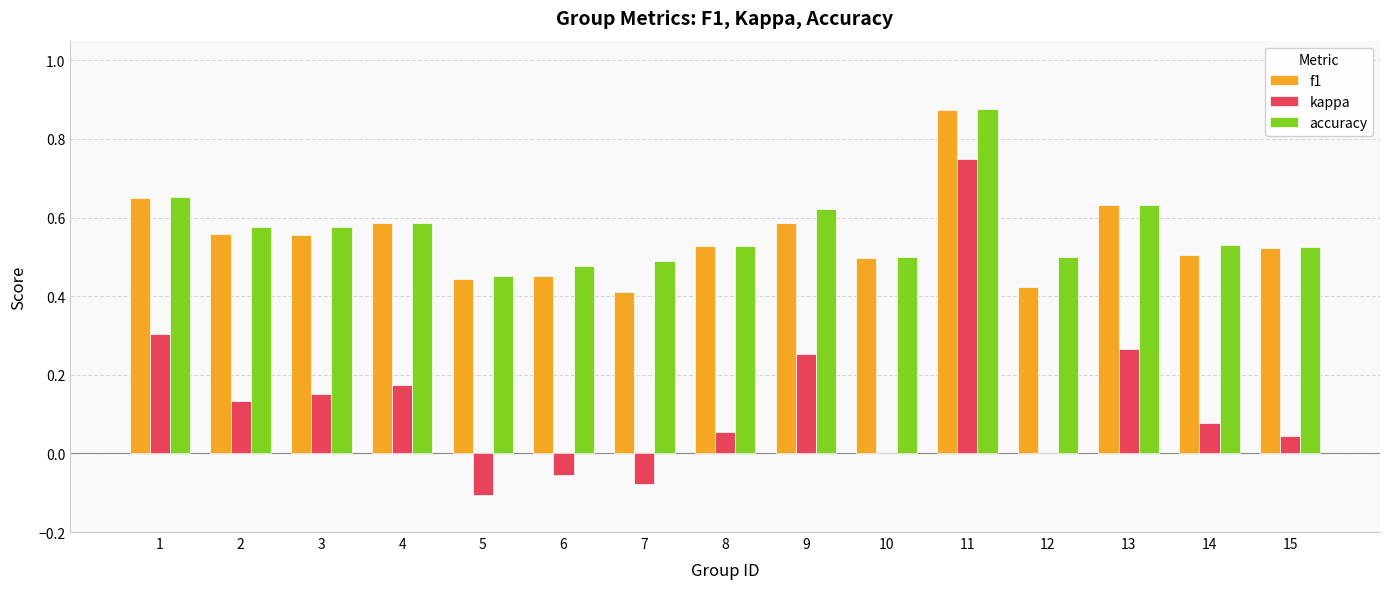

Is it true that f1 equals 0.1 at 3?

False